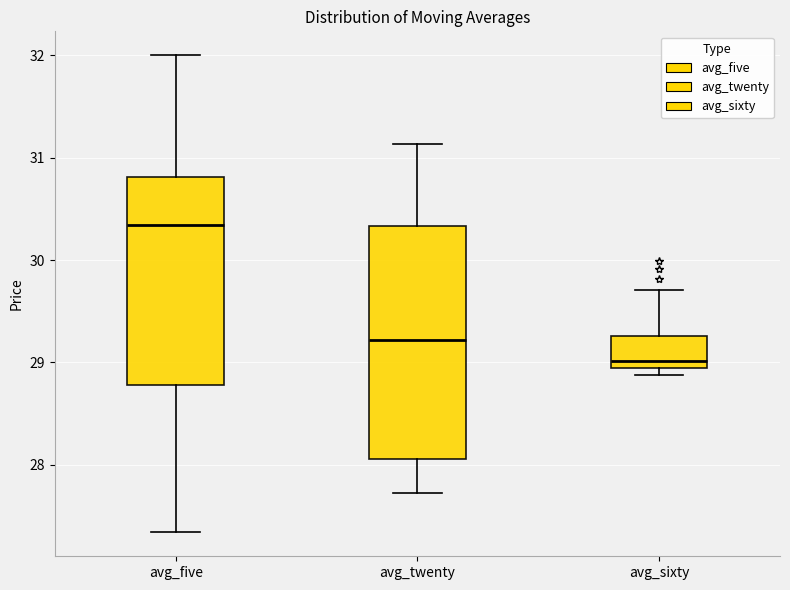

Which box has the highest median line?

avg_five